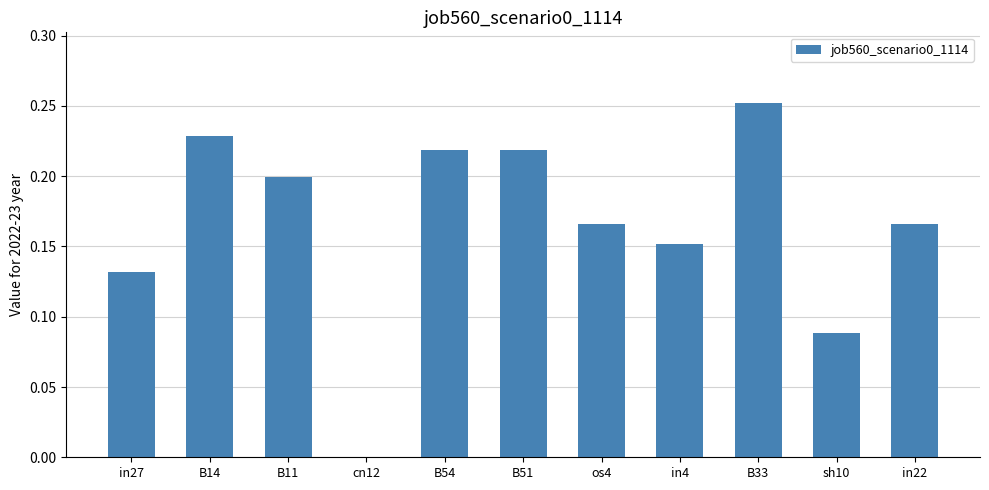

Which category has the highest value across all series?

B33